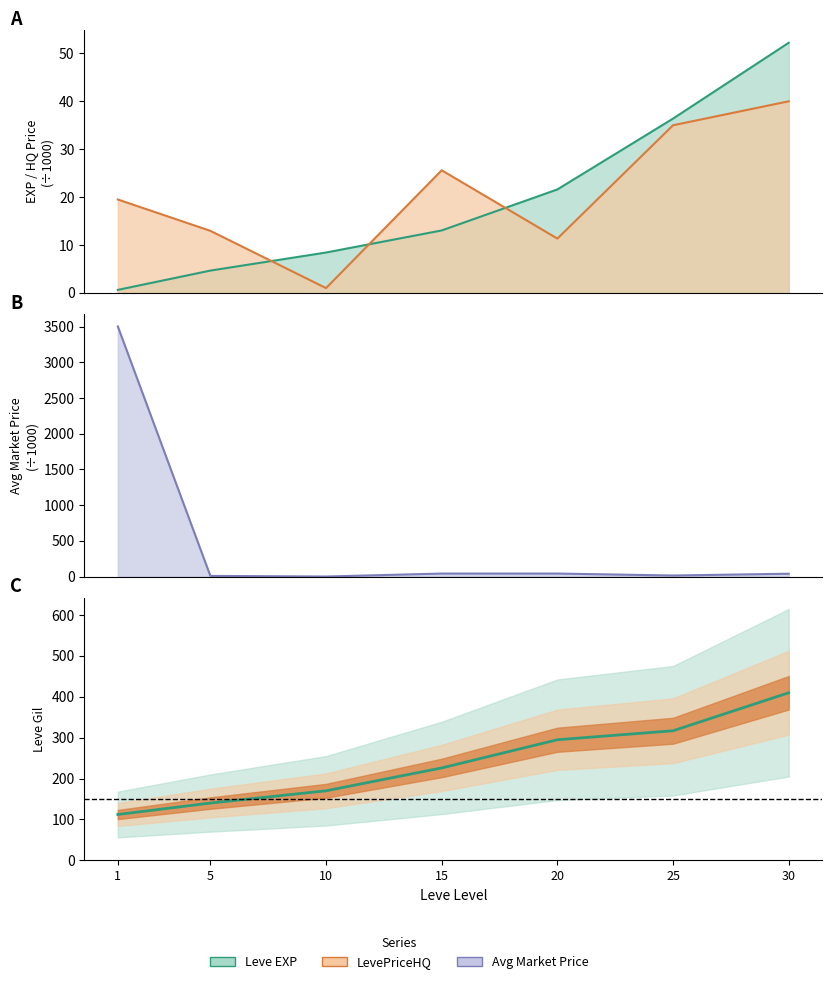

Is the value of Leve EXP at 15 greater than the value of currentAveragePrice at 1?

No